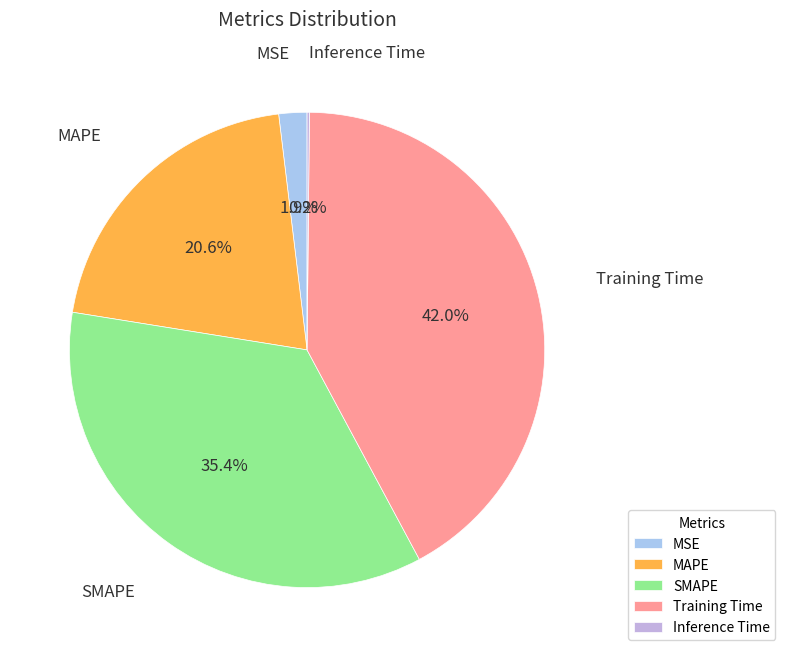

Between MAPE and MSE, which is larger?

MAPE